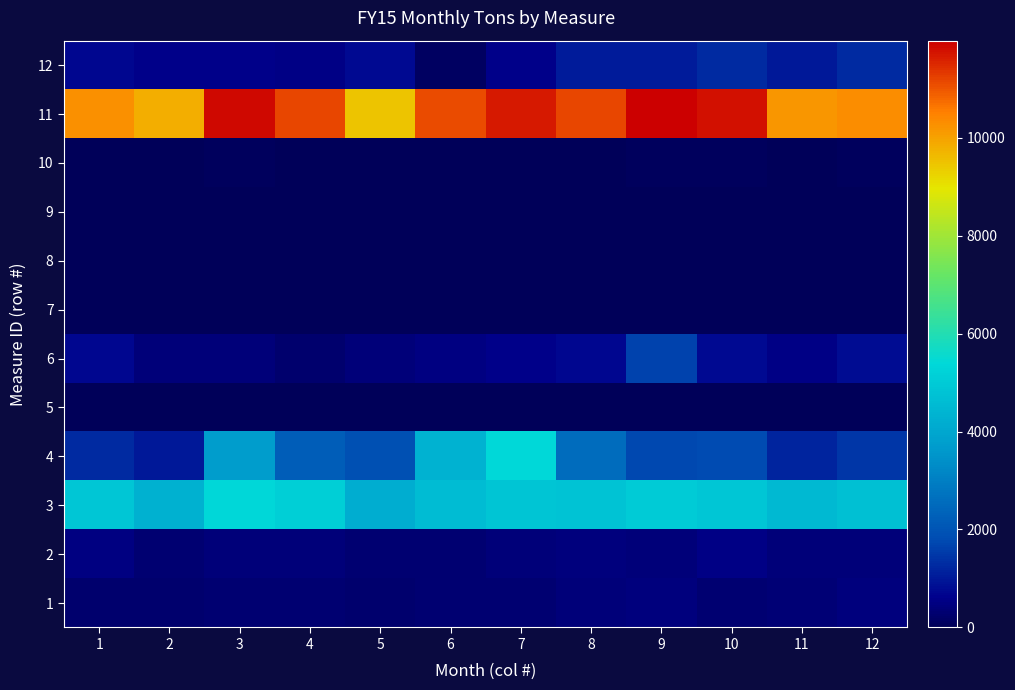

What is the spread (max minus min) of values at 8?

11180.0